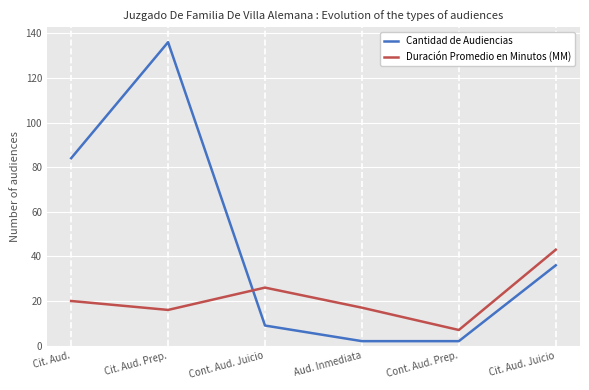

True or false: Cantidad de Audiencias has a value of 2 at Aud. Inmediata.

True